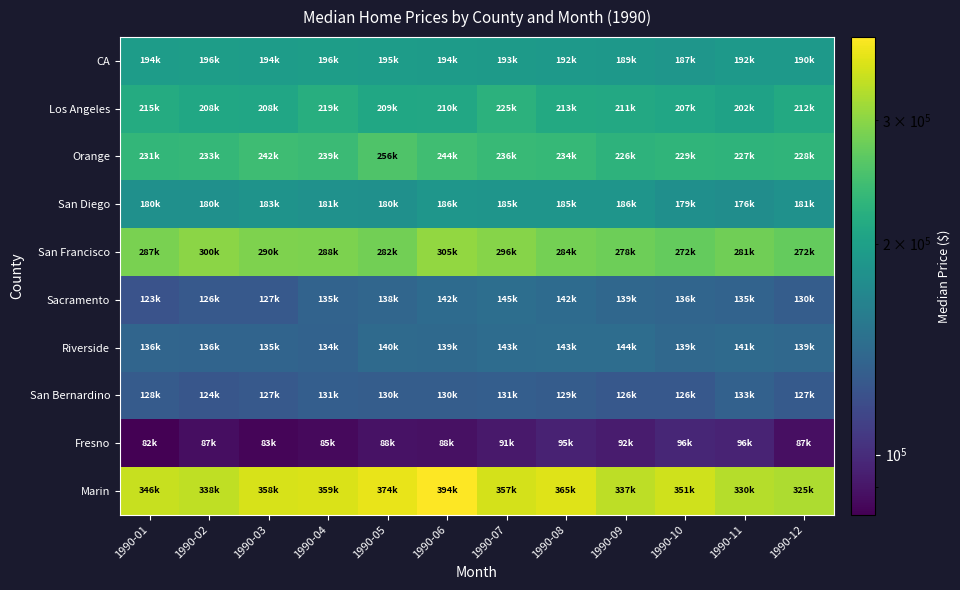

Rank the series by their maximum value, from lowest to highest.

Fresno, San Bernardino, Riverside, Sacramento, San Diego, CA, Los Angeles, Orange, San Francisco, Marin